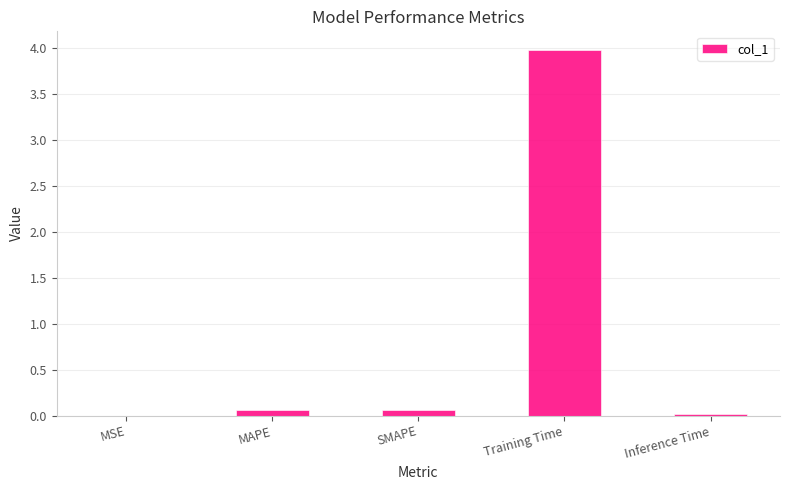

At which category does the chart reach its peak across all series?

Training Time